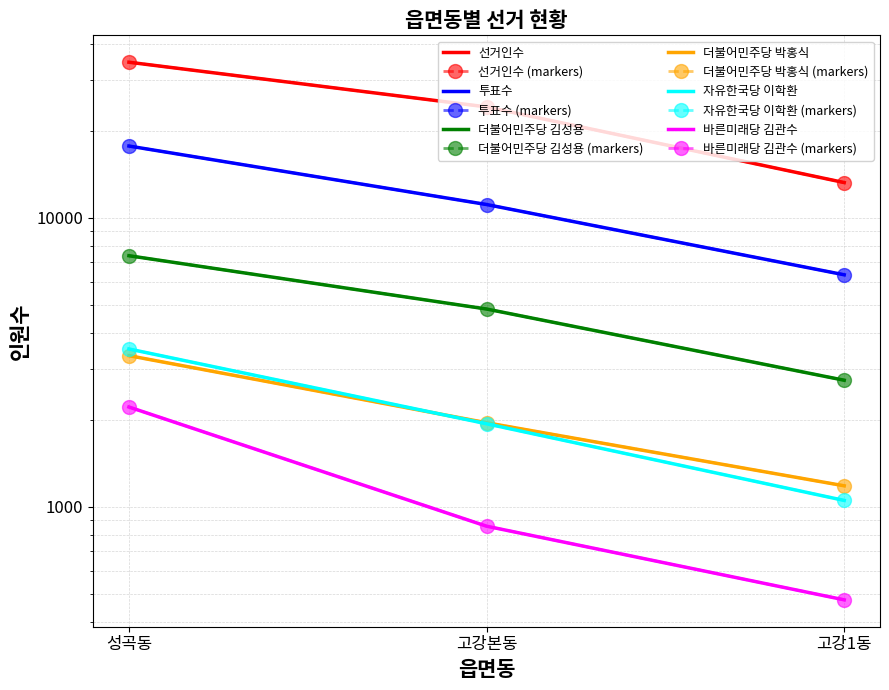

Which category has the lowest value in the 투표수 series?

고강1동